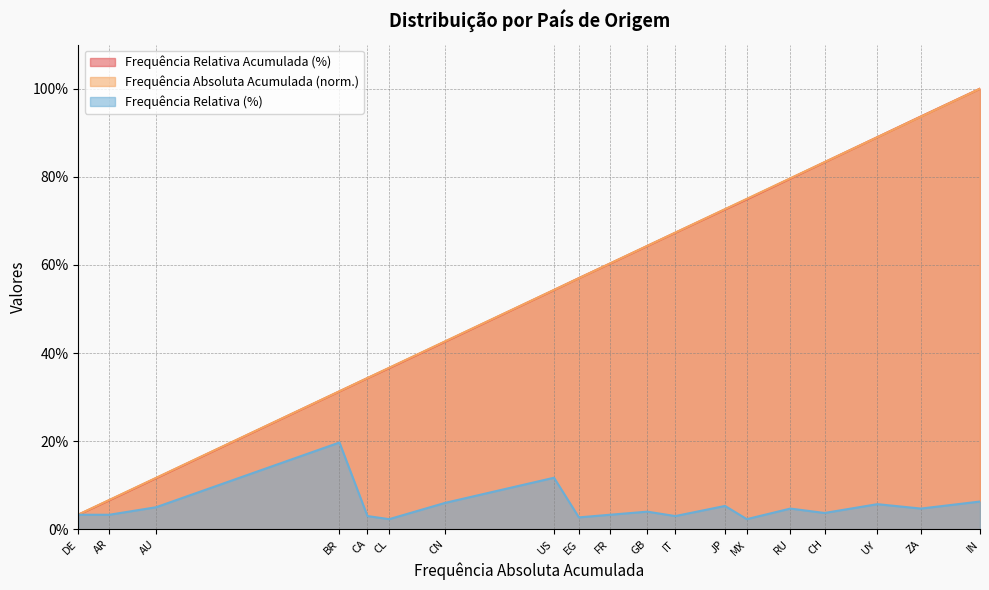

What is the sum of the Frequência Relativa (%) values at EG and BR?

22.4